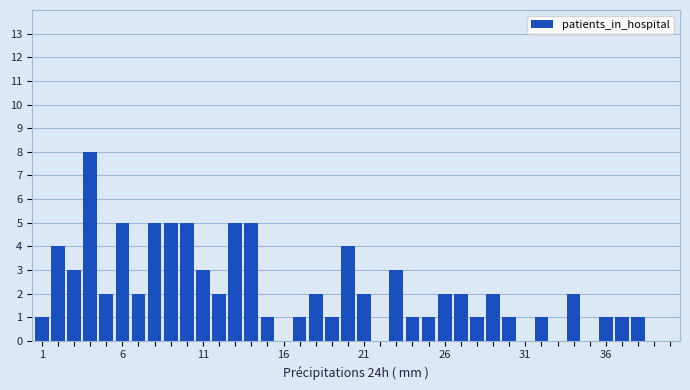

Reading left to right, what are all the values shown in this chart?

1	4	3	8	2	5	2	5	5	5	3	2	5	5	1	0	1	2	1	4	2	0	3	1	1	2	2	1	2	1	0	1	0	2	0	1	1	1	0	0